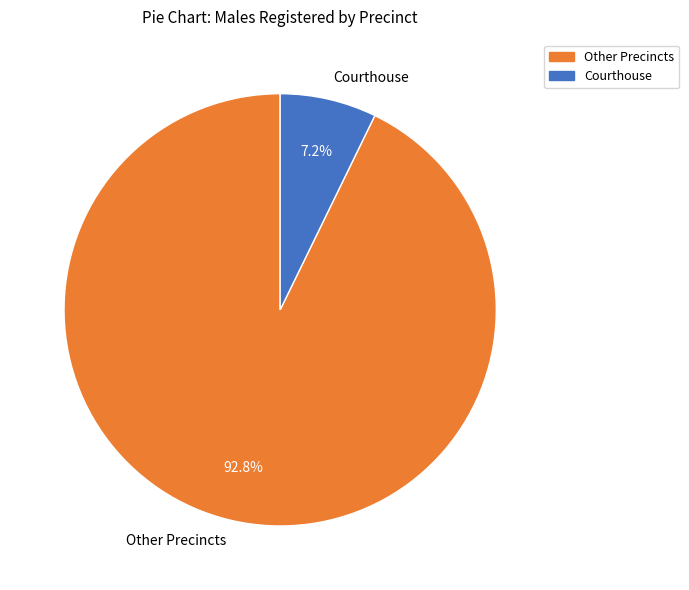

Rank the categories by value from lowest to highest.

Courthouse, Other Precincts